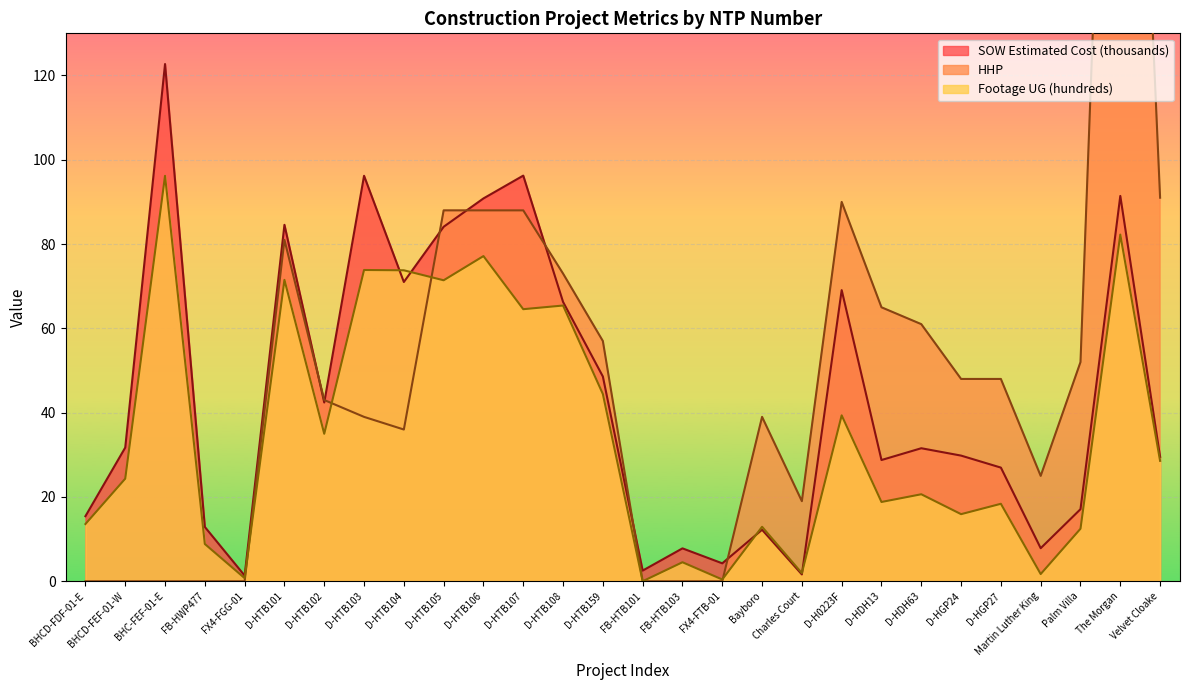

Rank the categories by SOW Estimated Cost (thousands) value from lowest to highest.

FX4-FGG-01, Charles Court, FB-HTB101, FX4-FTB-01, FB-HTB103, Martin Luther King, Bayboro, FB-HWP477, BHCD-FDF-01-E, Palm Villa, D-HGP27, D-HDH13, Velvet Cloake, D-HGP24, D-HDH63, BHCD-FEF-01-W, D-HTB102, D-HTB159, D-HTB108, D-H0223F, D-HTB104, D-HTB105, D-HTB101, D-HTB106, The Morgan, D-HTB103, D-HTB107, BHC-FEF-01-E